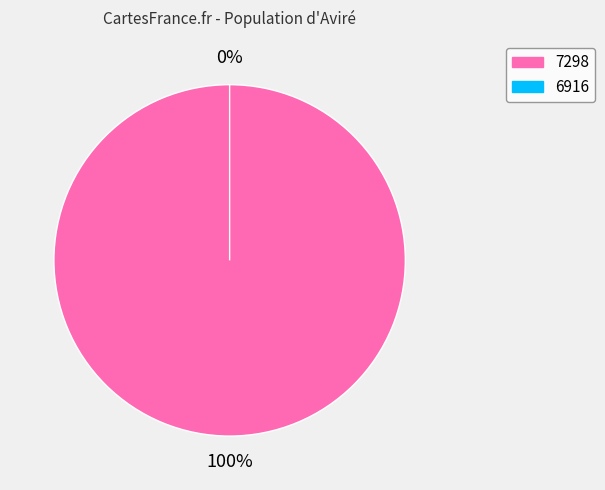

Which category has the biggest portion of the pie?

7298